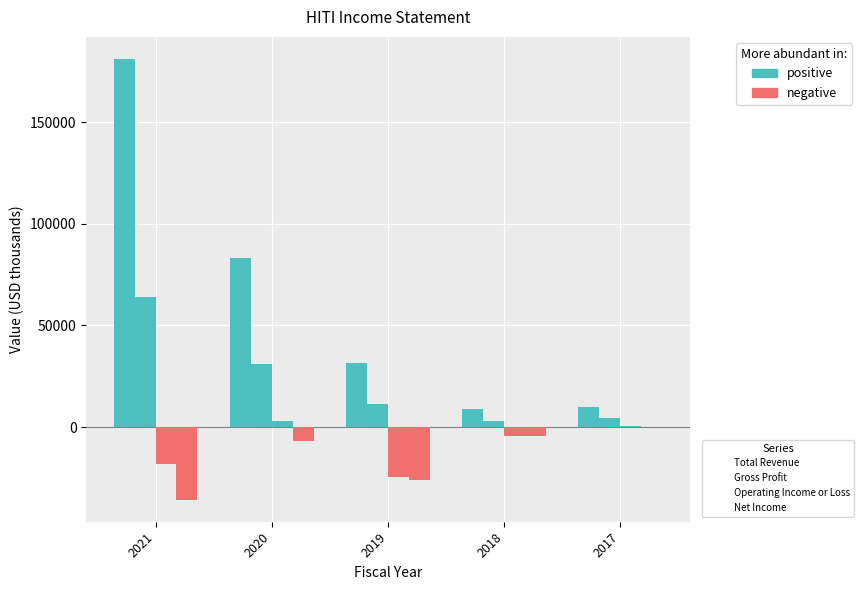

Is the value of Operating Income or Loss at 2019 greater than the value of Gross Profit at 2017?

No